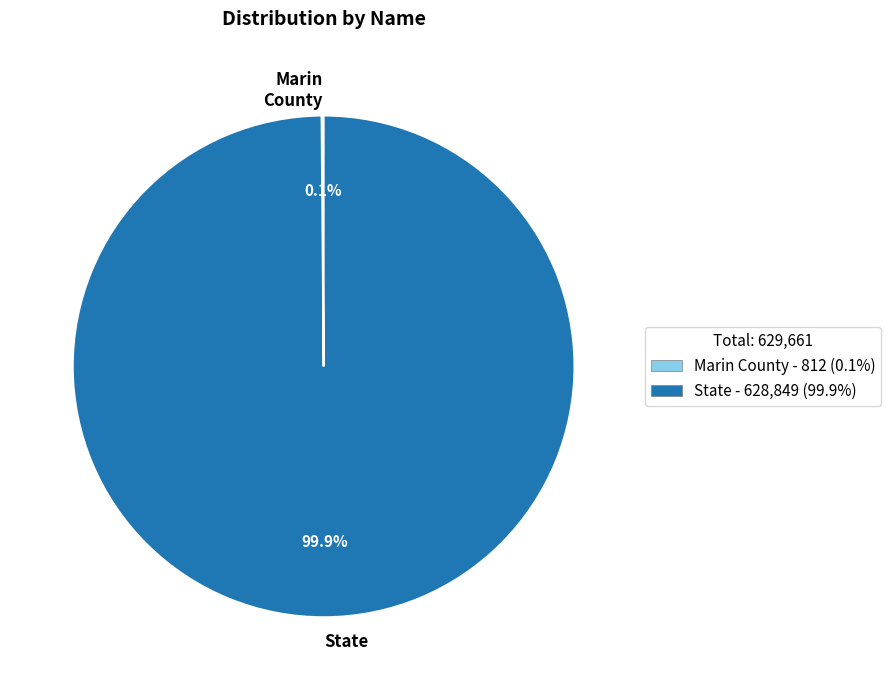

Which slice represents more than half of the pie?

State